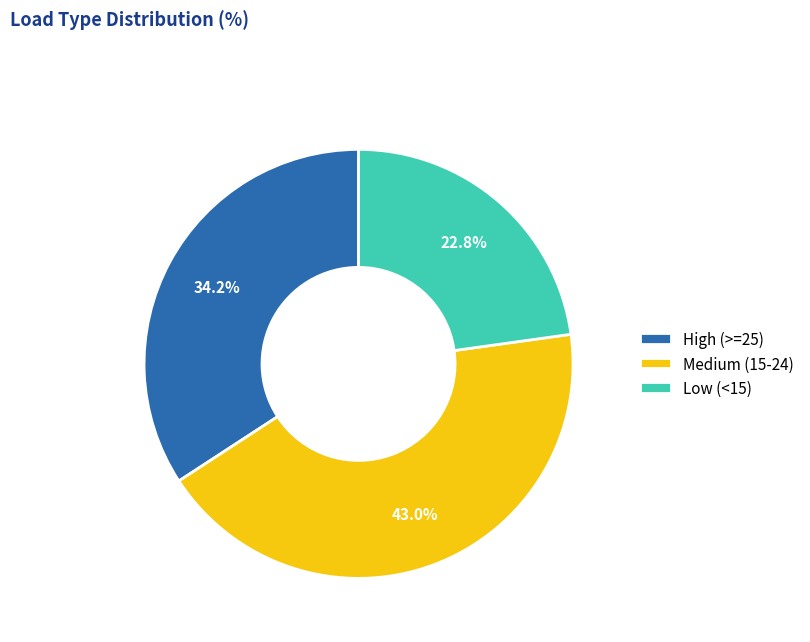

Count the number of slices in the pie.

3